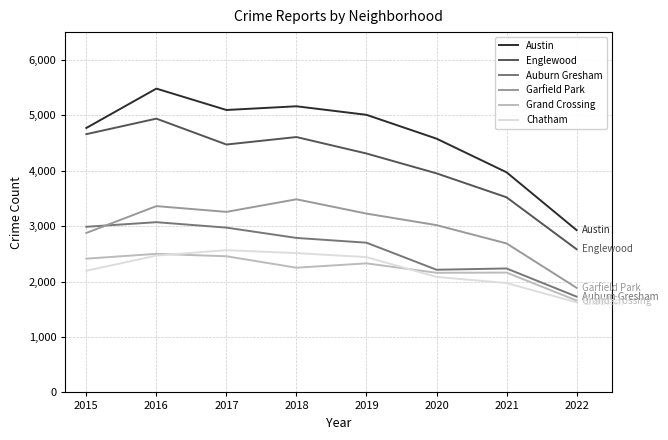

Which series has the largest total across all categories?

Austin